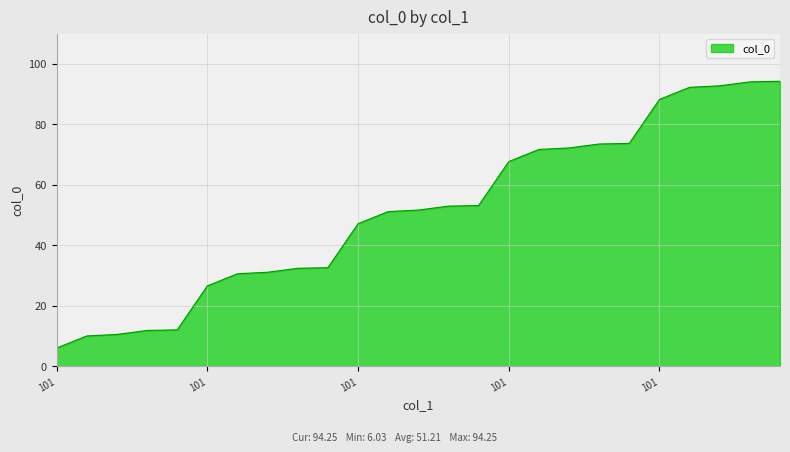

What is the smallest value displayed?

6.0